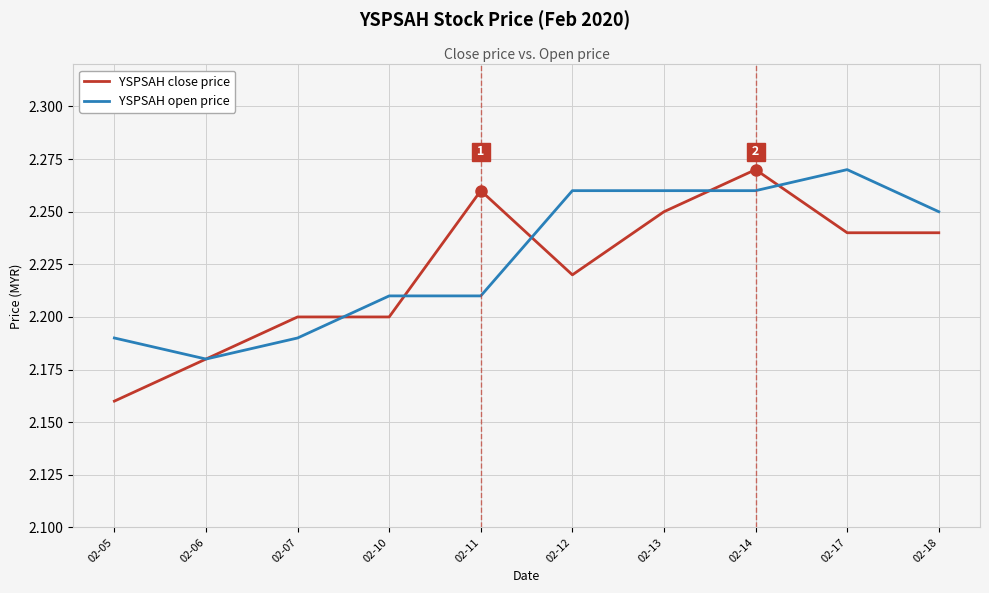

Between 02-05 and 02-06, which series saw the biggest shift?

YSPSAH close price